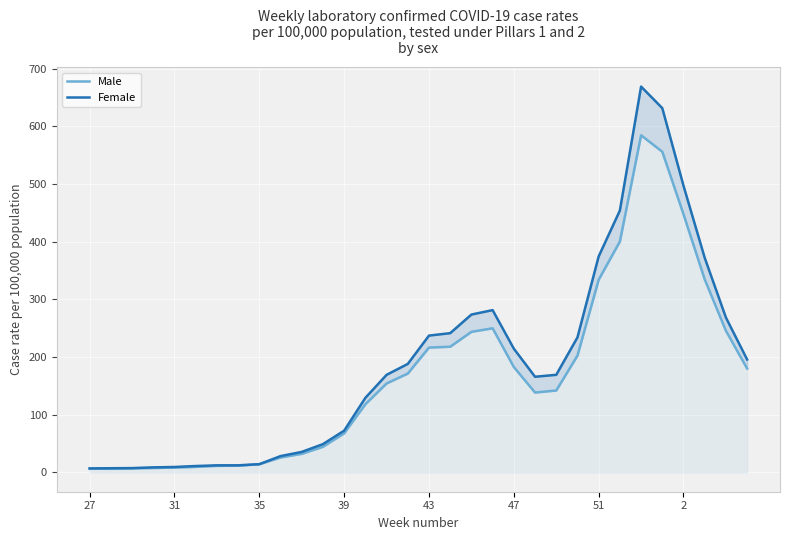

Rank the series by their maximum value, from highest to lowest.

Female, Male